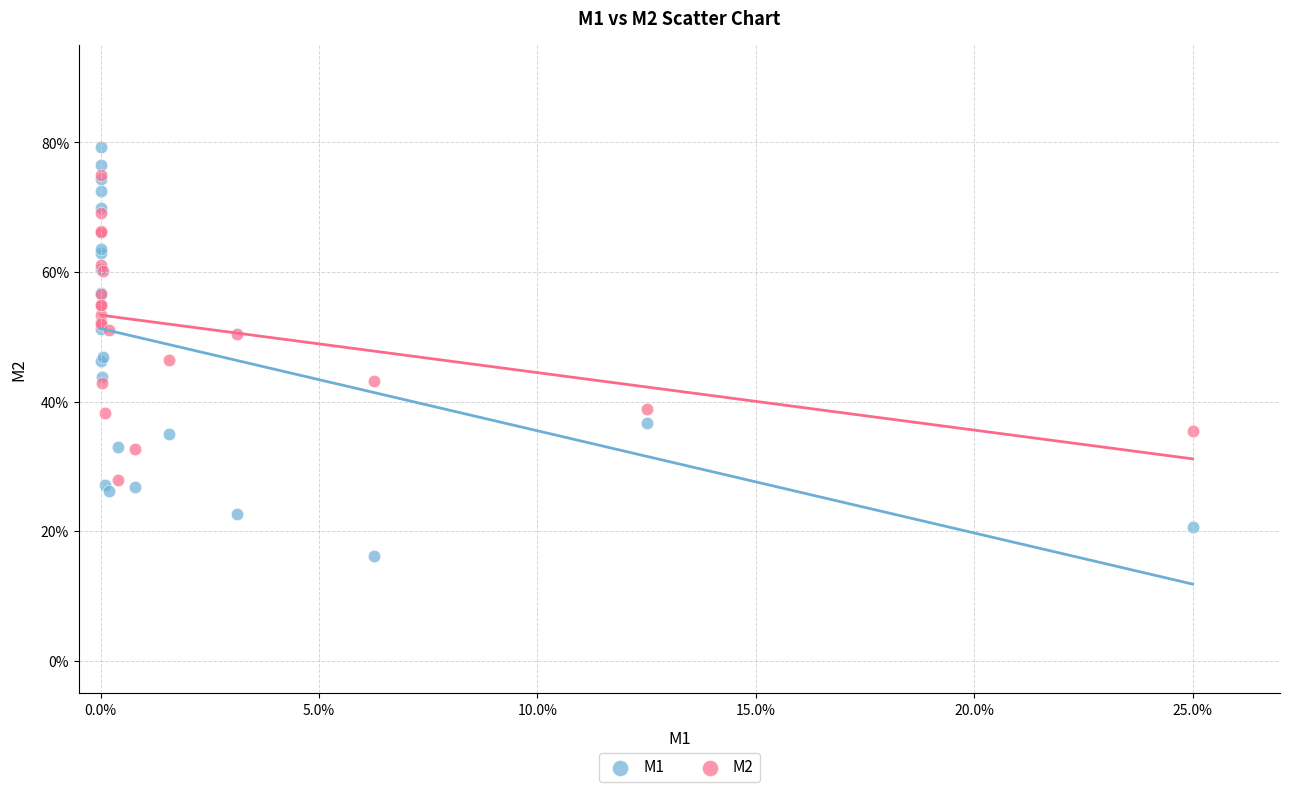

What are all the series names shown in the legend?

M1, M2